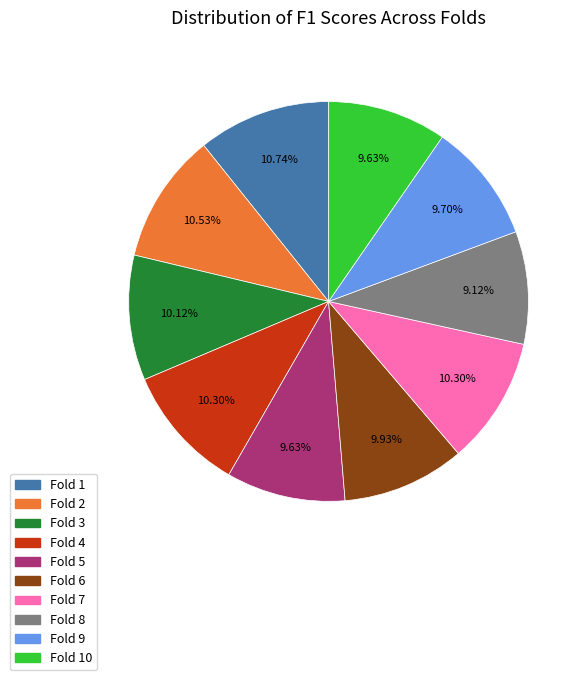

What is the smallest slice in the pie chart?

Fold 8